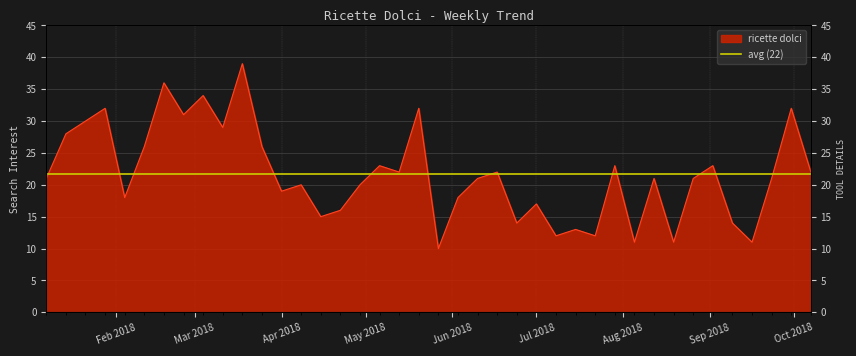

How many interior local peaks (higher than both neighbors) does the data have?

14